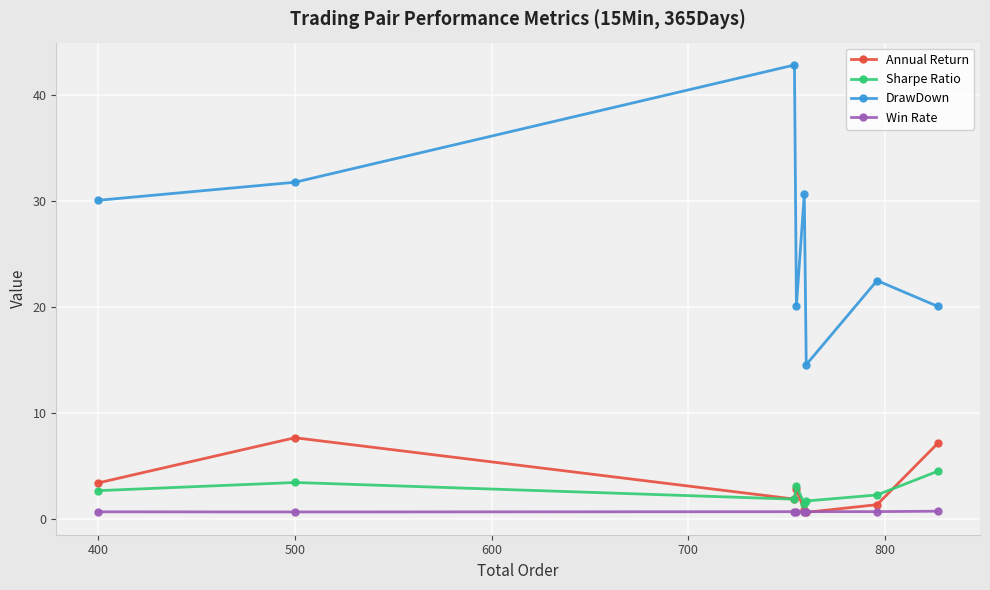

How many interior local valleys does the DrawDown series have?

2